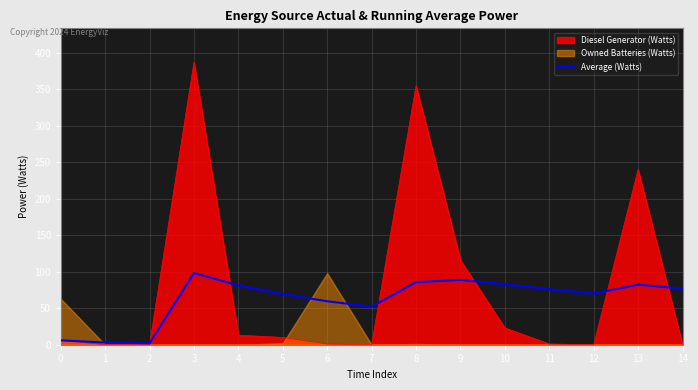

Rank the categories by value from lowest to highest.

2, 1, 0, 7, 6, 5, 12, 11, 14, 4, 13, 10, 8, 9, 3